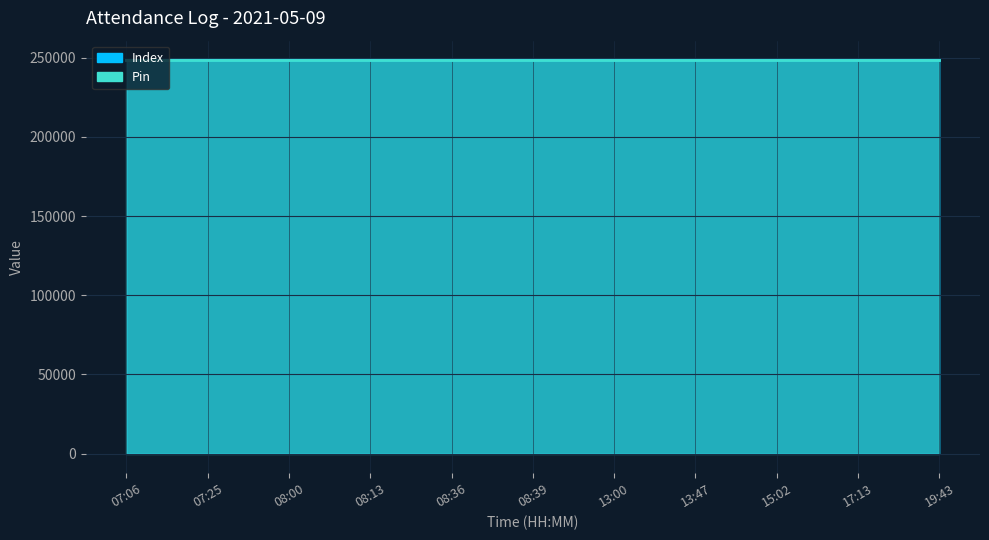

Between 08:13 and 08:00, which is larger?

08:00